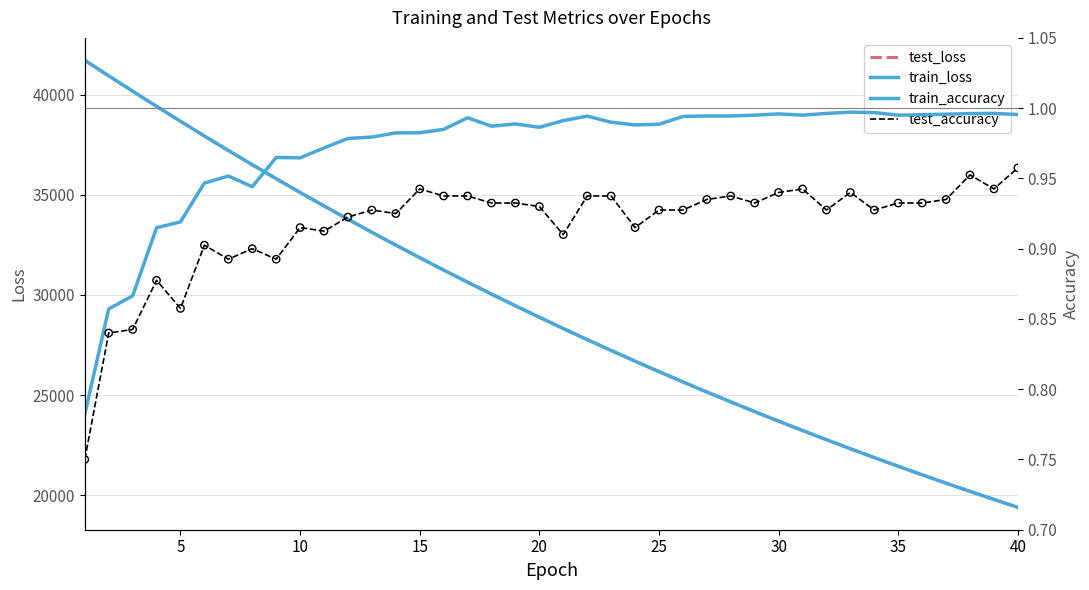

Which series has the widest spread of Y values?

test_loss